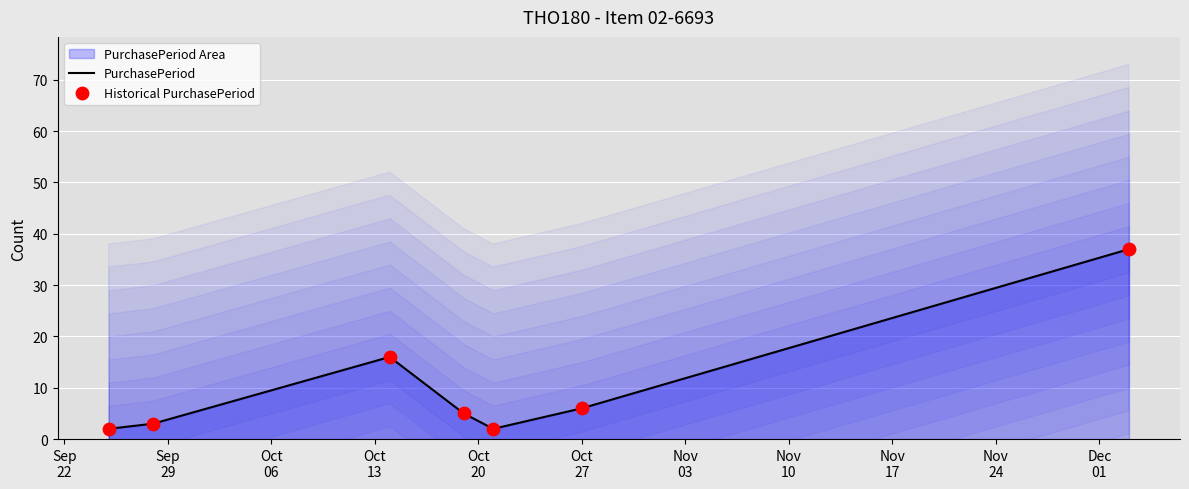

What is the total value across all series at Oct
20?

4